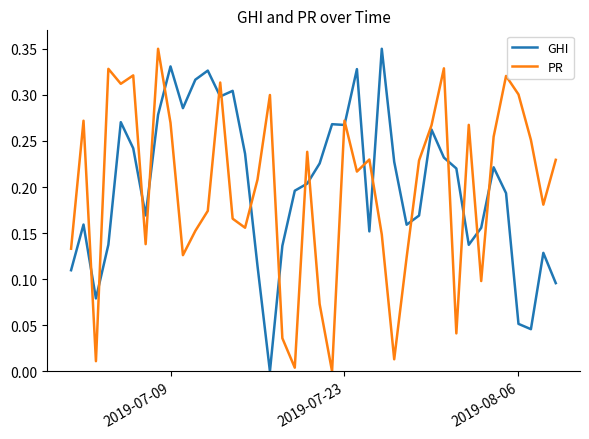

Which series ends up on top after the final intersection of GHI and PR?

PR